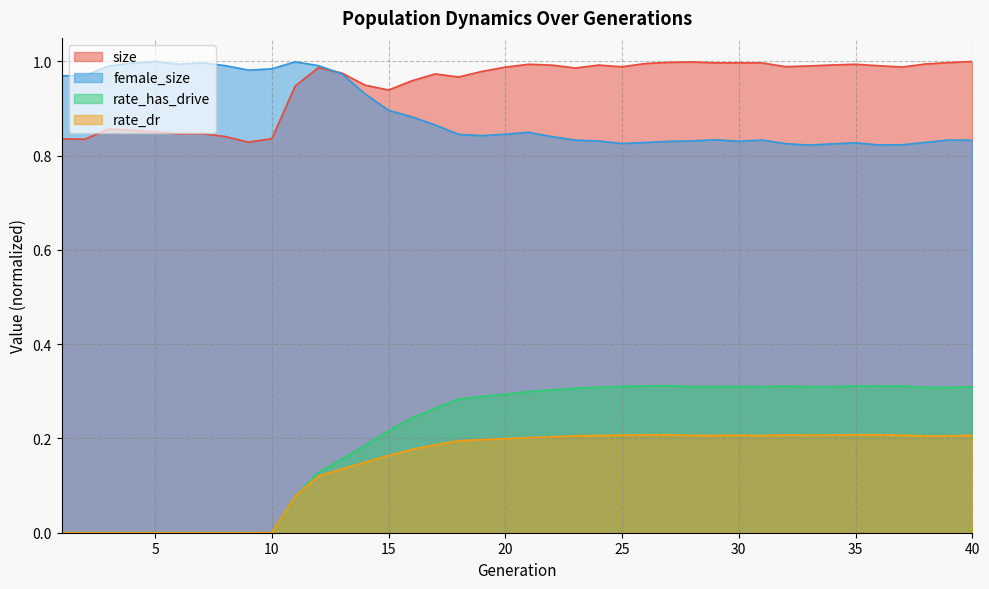

Which has a higher value, 36 or 2?

36